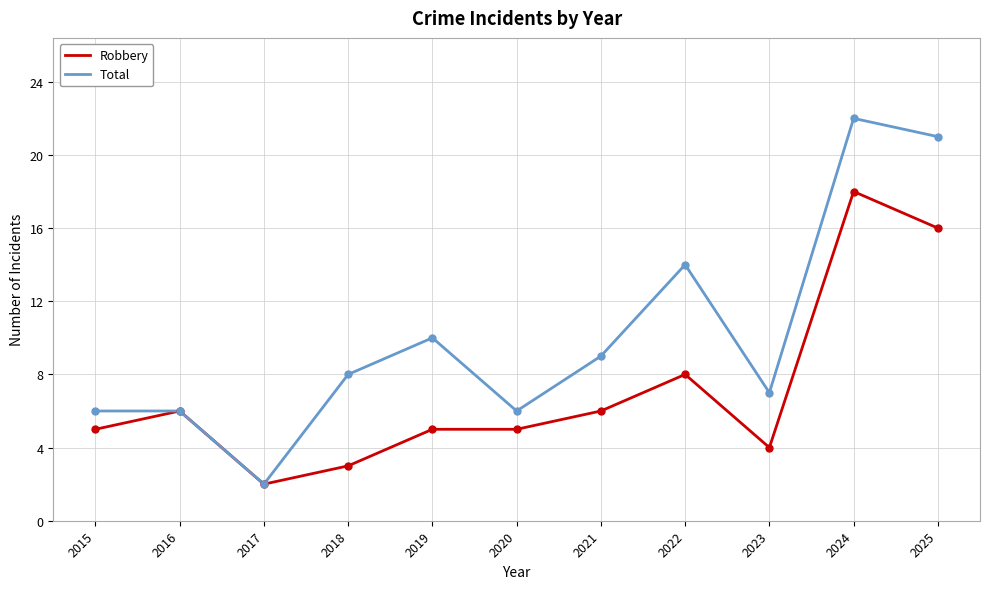

Which category has the lowest value in the Total series?

2017